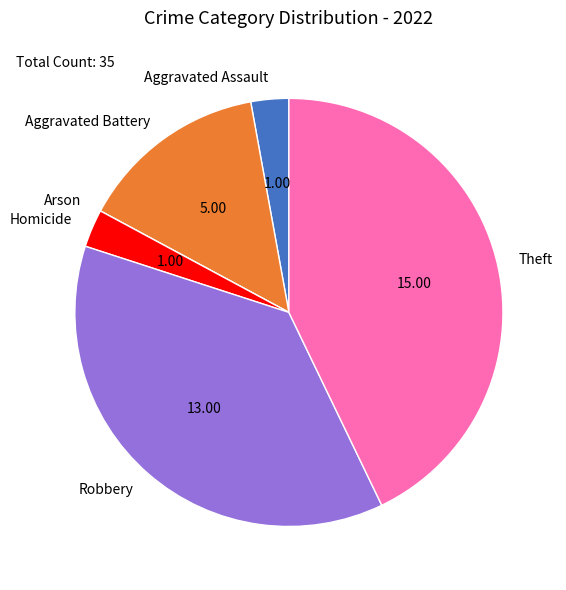

Does Aggravated Assault account for over 50% of the chart?

No